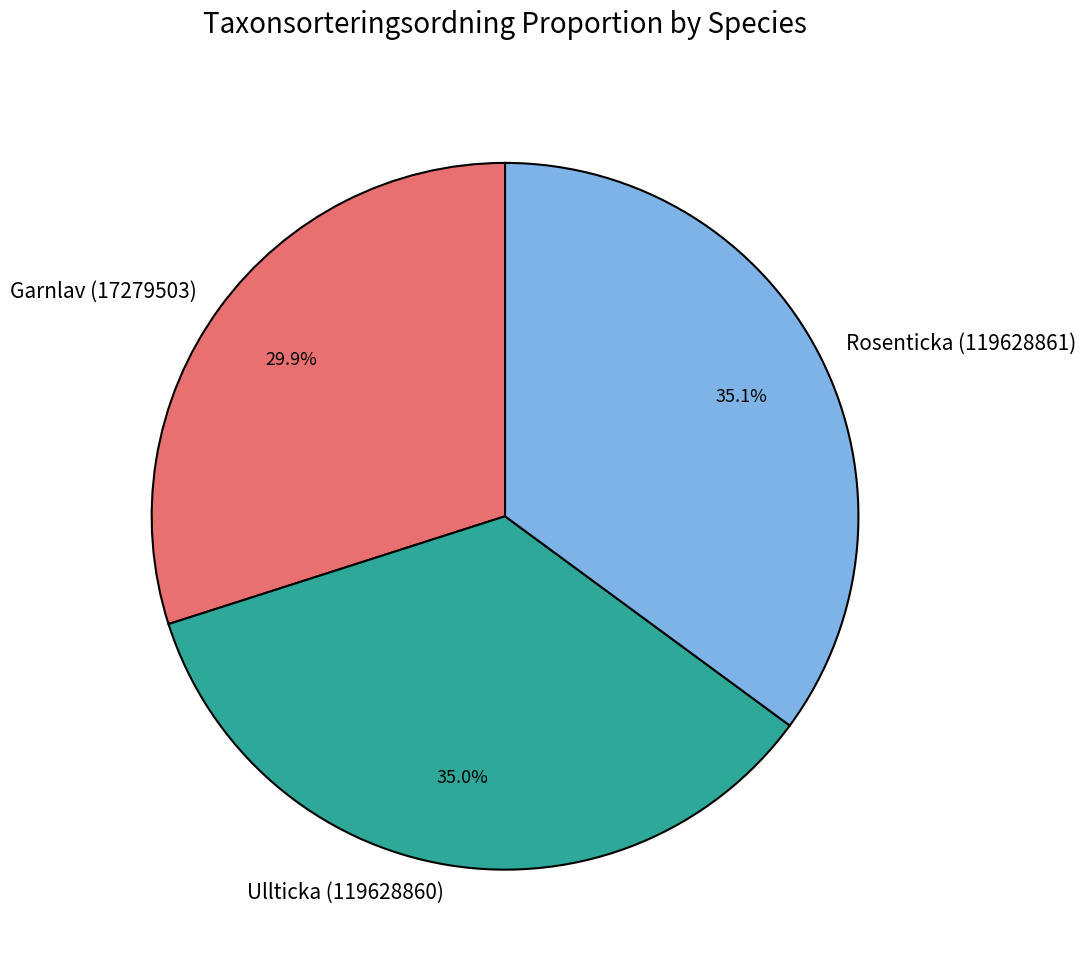

Is Rosenticka (119628861) the majority of the pie?

No